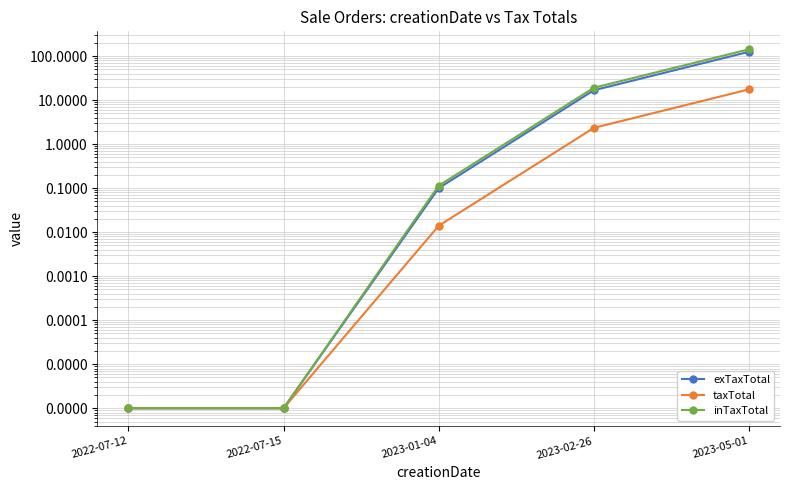

True or false: exTaxTotal and taxTotal intersect in this chart.

False